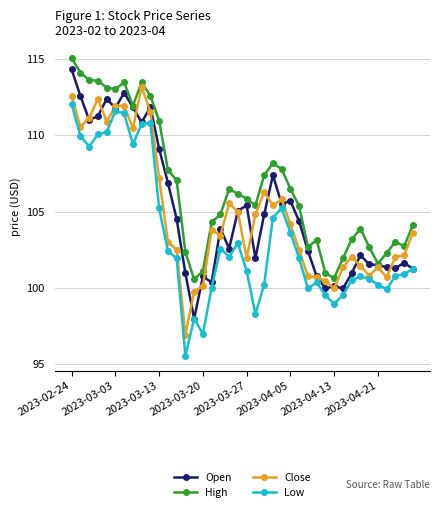

Which series has the largest total across all categories?

High